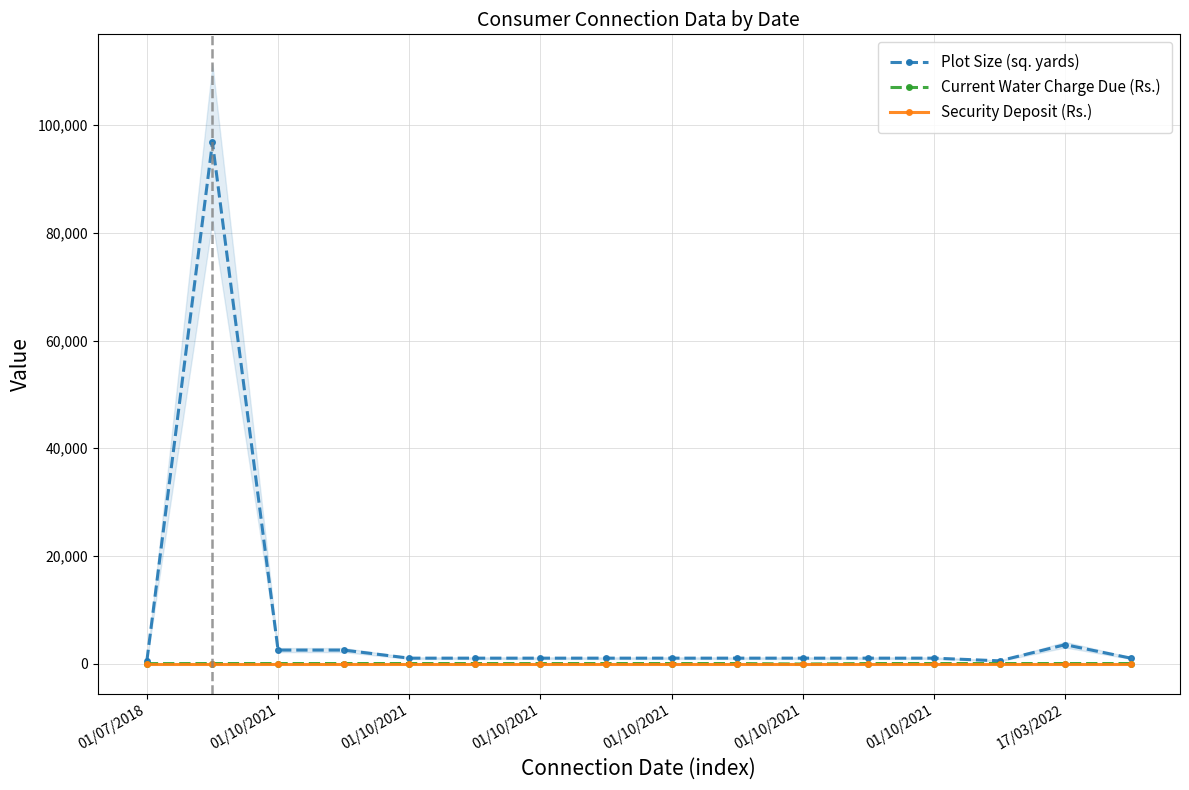

Rank the series at 15 from lowest to highest value.

Current Water Charge Due (Rs.), Security Deposit (Rs.), Plot Size (sq. yards)